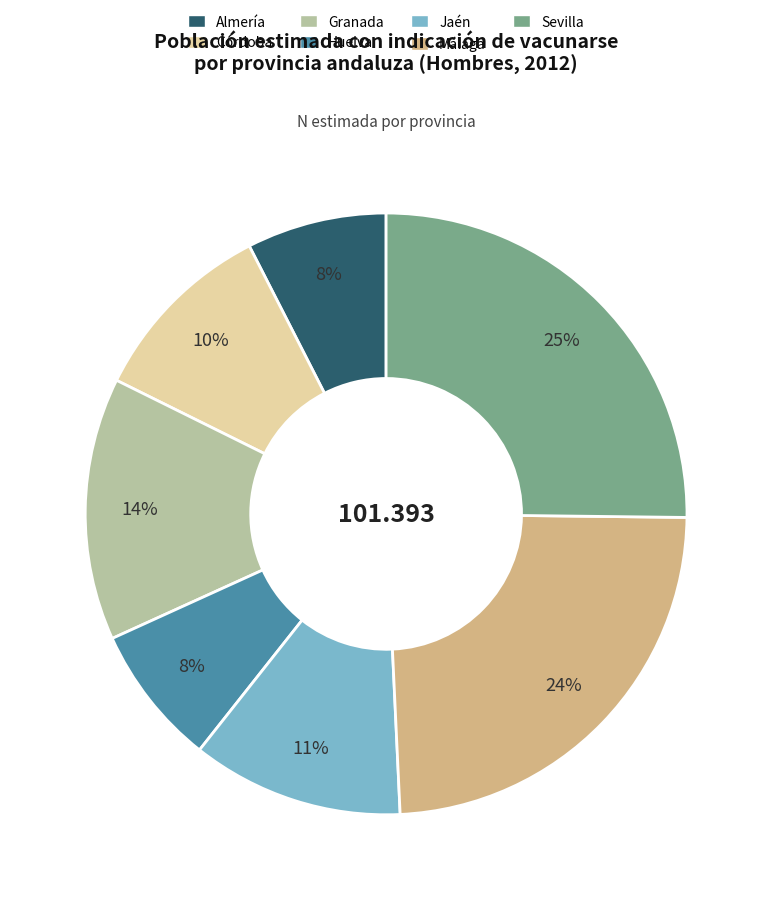

Is there any slice that represents more than half of the pie?

No